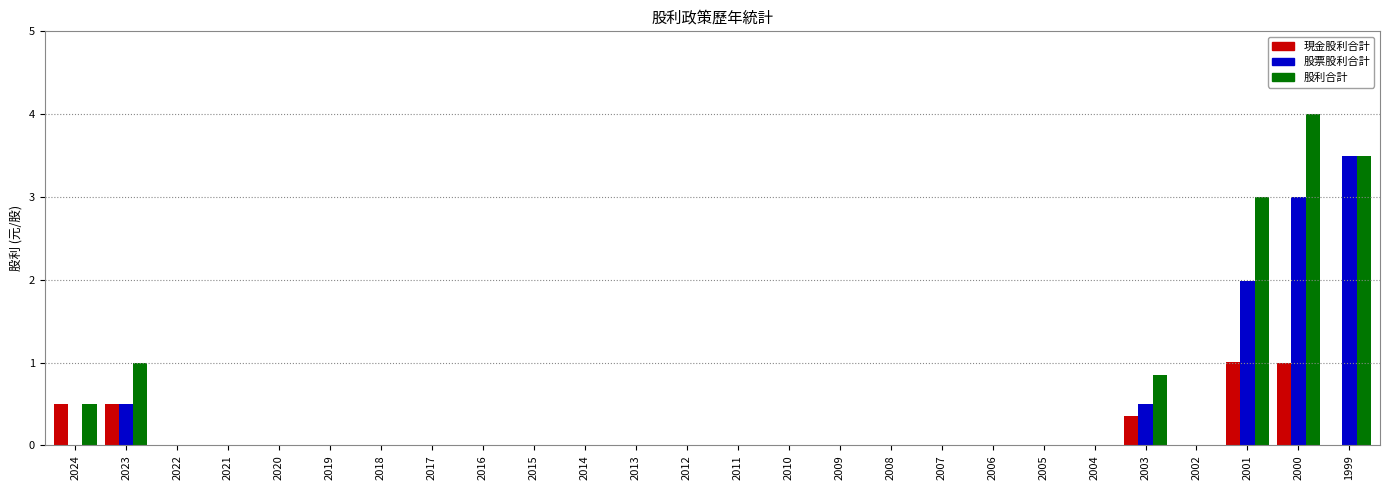

What is the total value across all series at 2001?

6.0